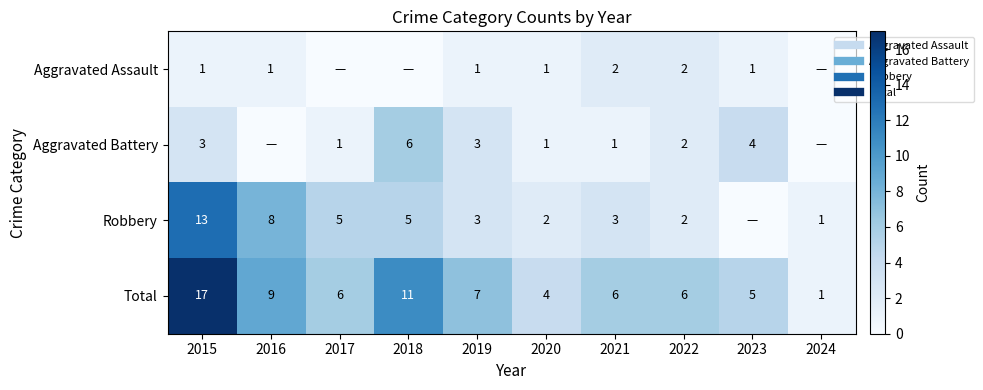

Between 2019 and 2023, which series saw the biggest shift?

Robbery